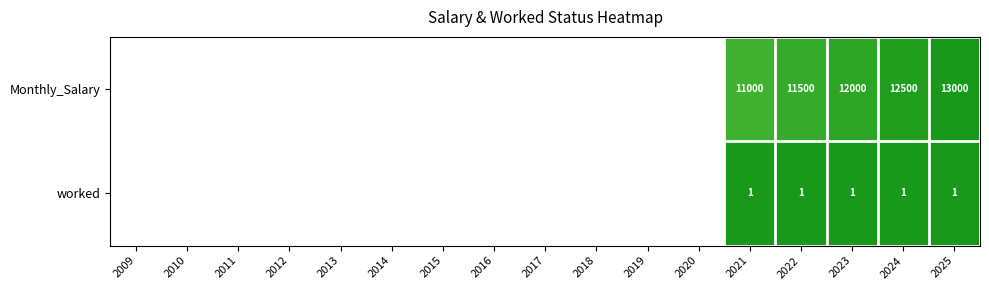

Which category has the highest value across all series?

2025